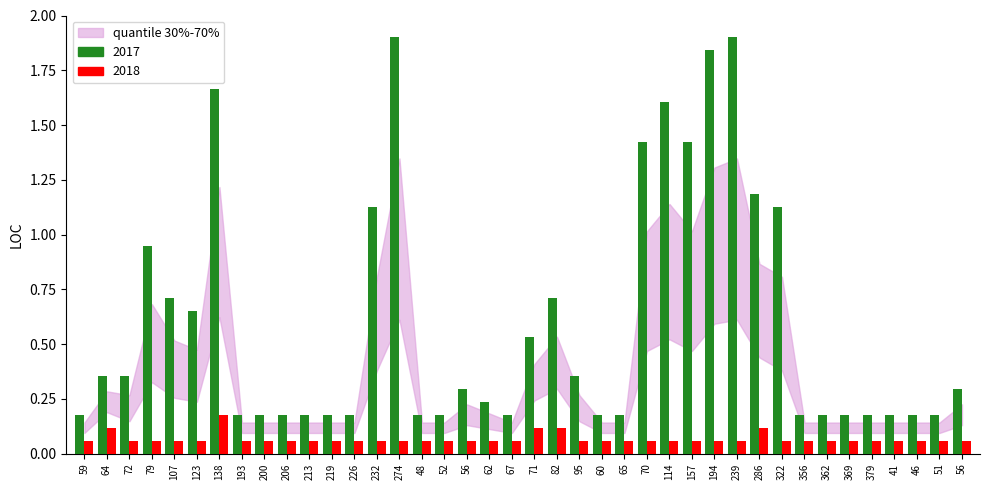

What value does the 2017 series have at 226?

0.2